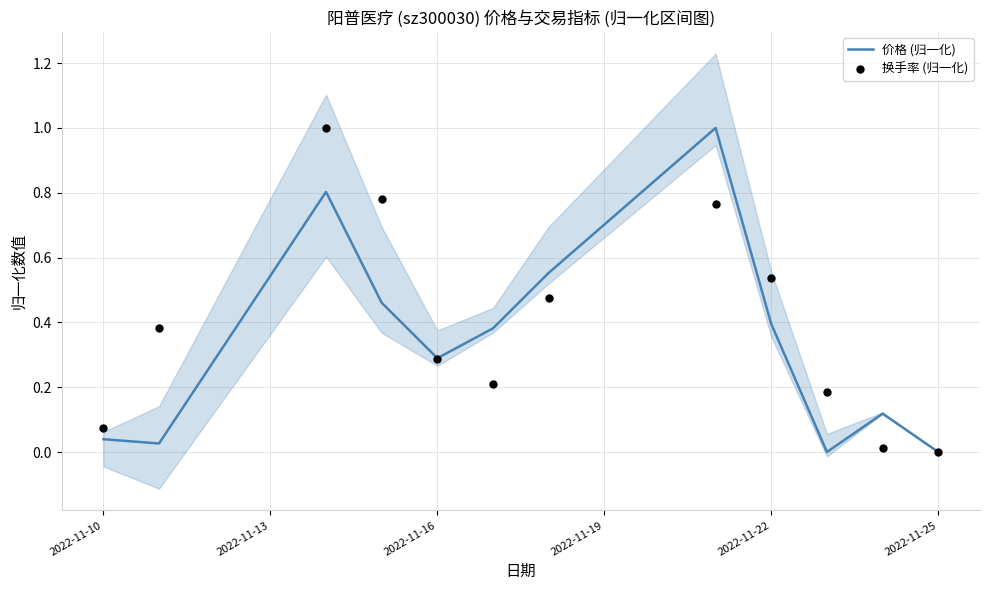

Which series has the largest Y range (max minus min)?

价格 (归一化)